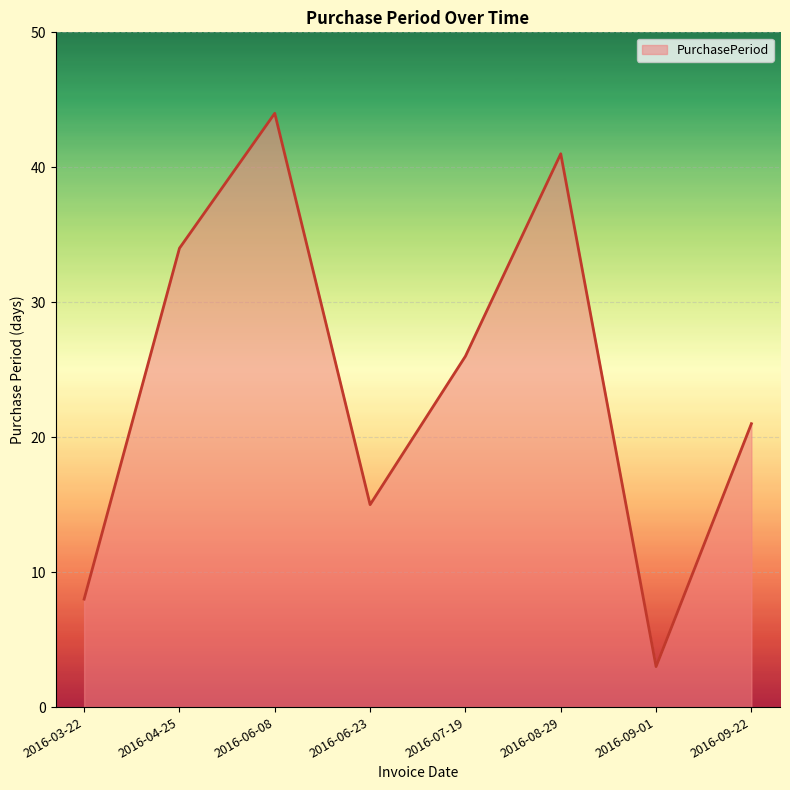

How many lines are shown in the chart?

1